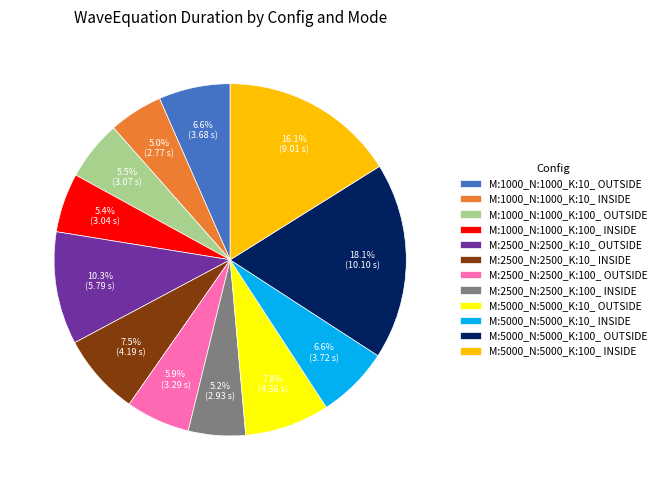

Approximately how many times larger is the value at M:2500_N:2500_K:10_ INSIDE compared to M:2500_N:2500_K:10_ OUTSIDE?

0.7